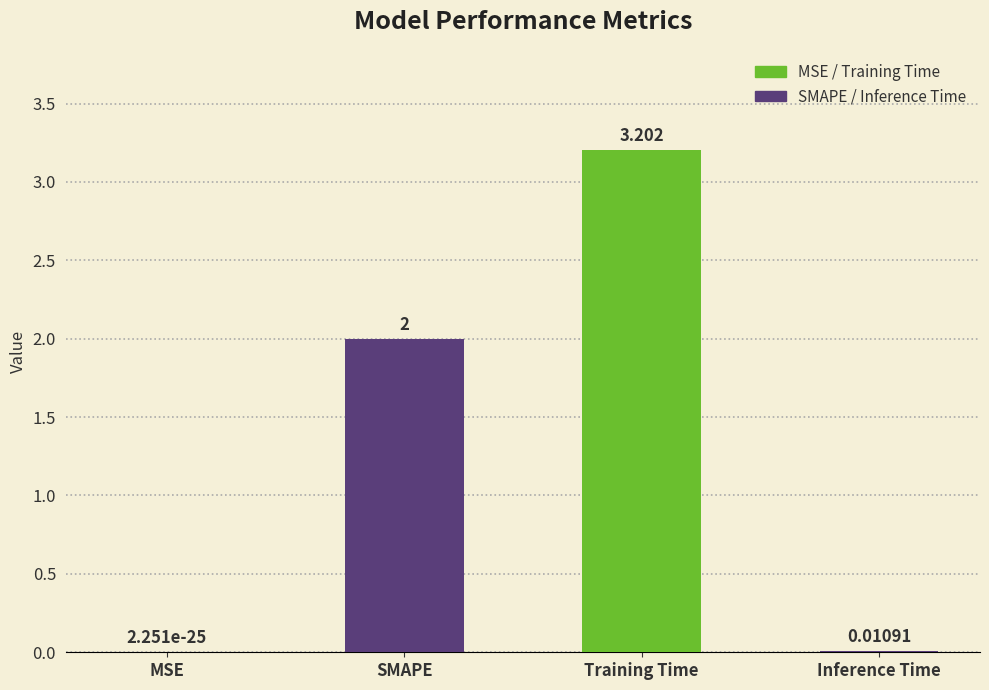

Between Inference Time and SMAPE, which is larger?

SMAPE